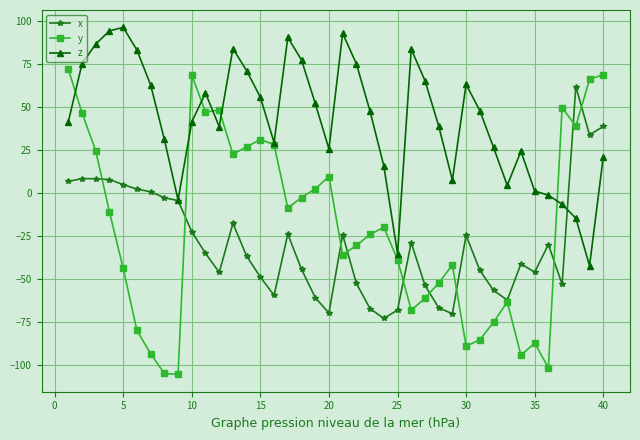

What is the average value of the y series?

-19.1